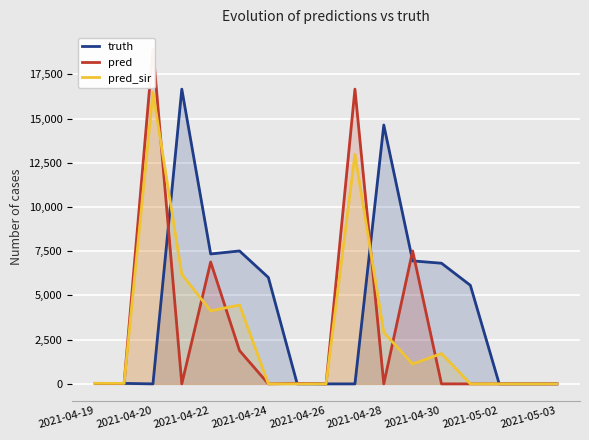

What is the highest value of the pred_sir series?

16478.0